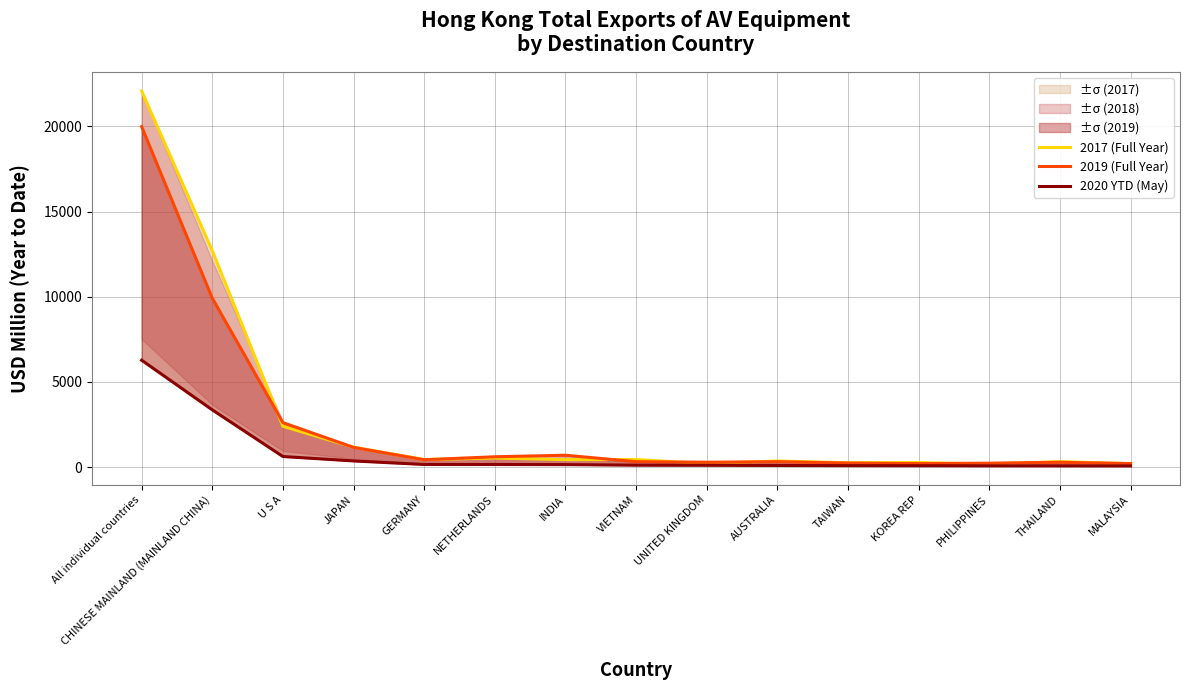

What is the value of the 2017 (Full Year) point at the 5th from the left?

450.2